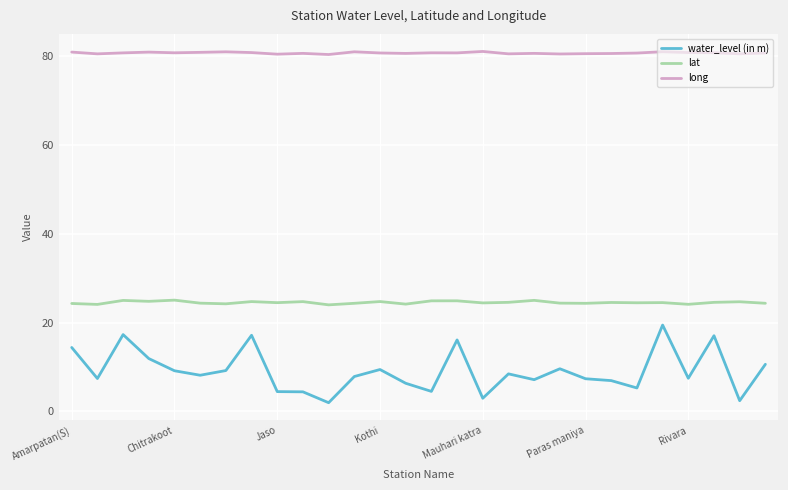

Which series has the widest spread of values?

water_level (in m)